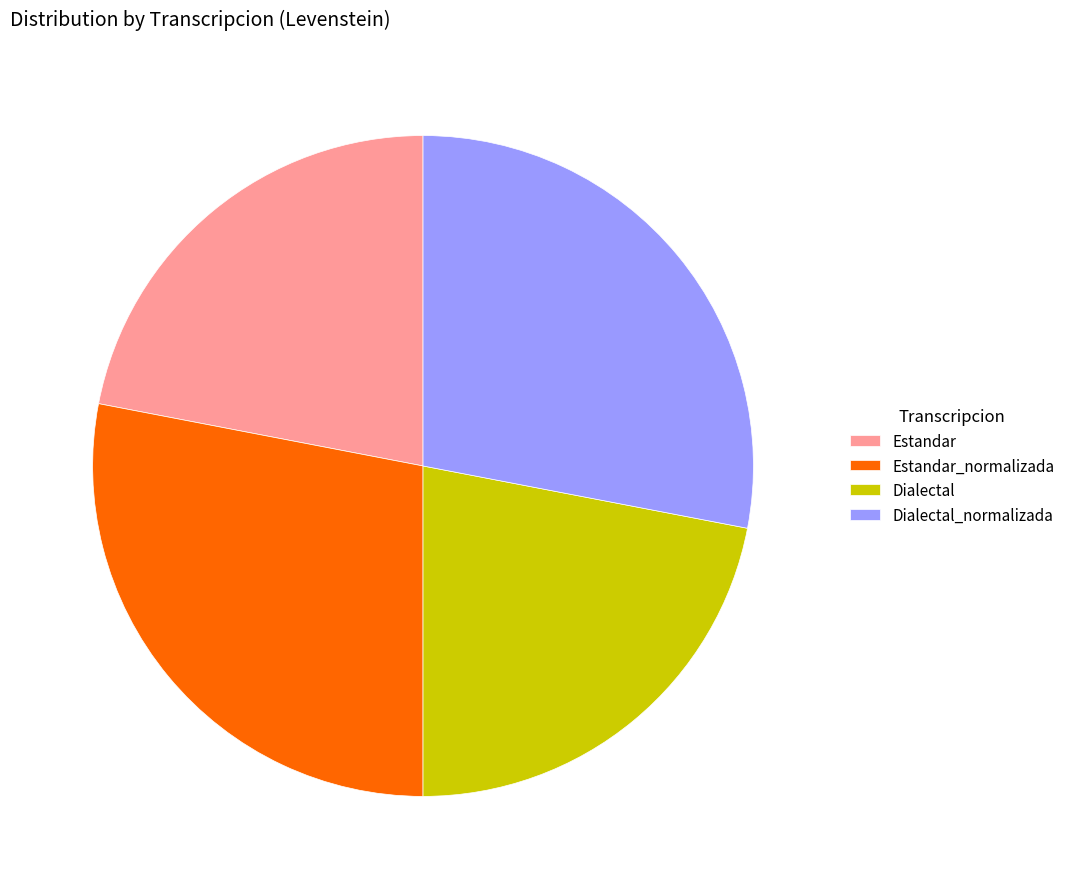

Is Estandar_normalizada the majority of the pie?

No